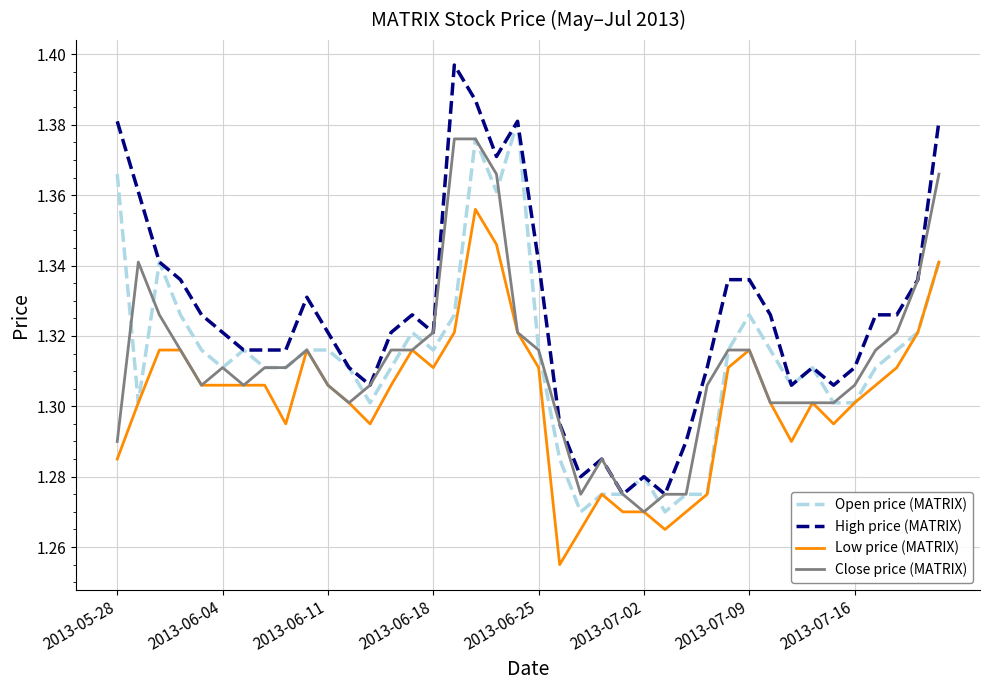

What is the average value of the Close price (MATRIX) series?

1.3